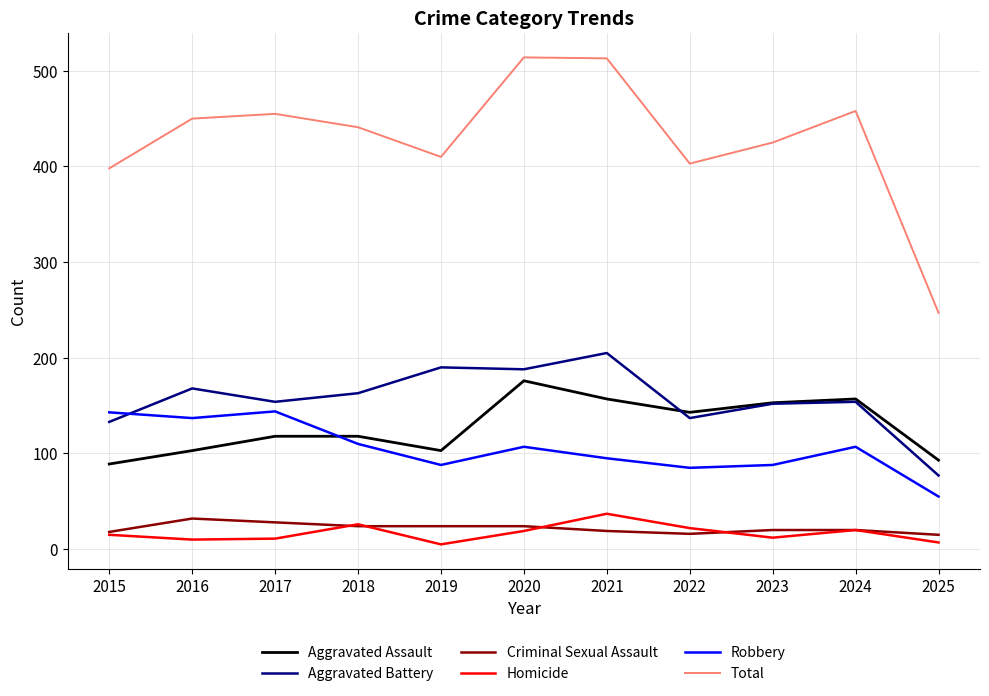

What are all the series names shown in the legend?

Aggravated Assault, Aggravated Battery, Criminal Sexual Assault, Homicide, Robbery, Total